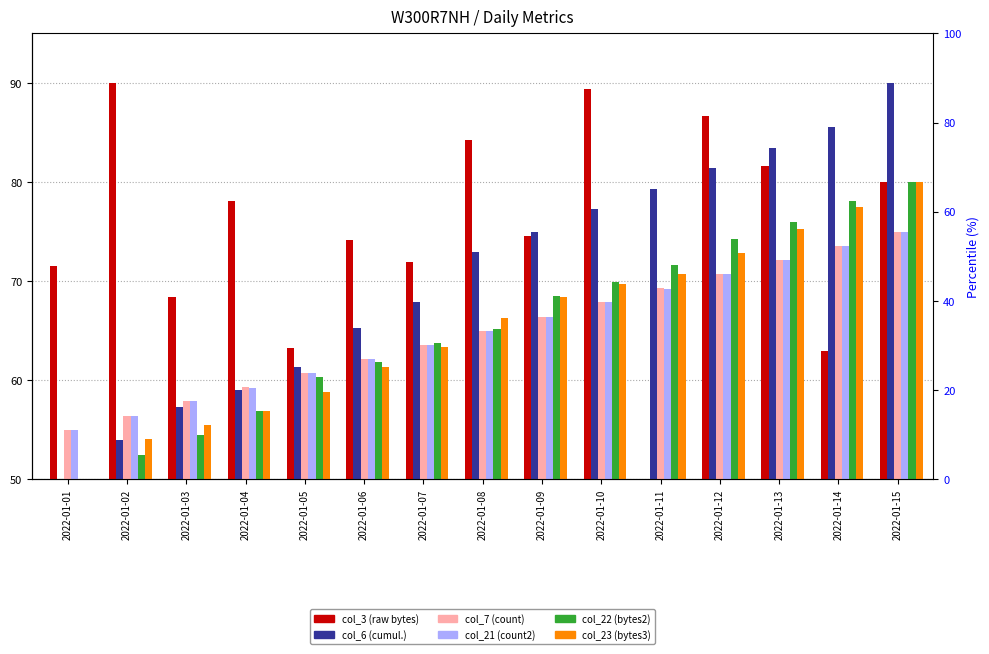

Count the number of categories in the chart.

15